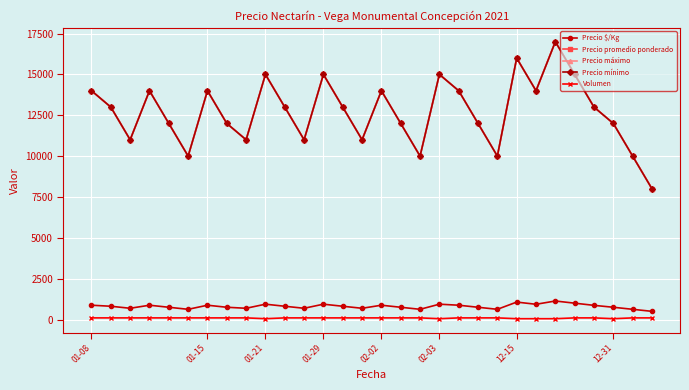

True or false: Precio máximo and Precio mínimo cross at least once.

False